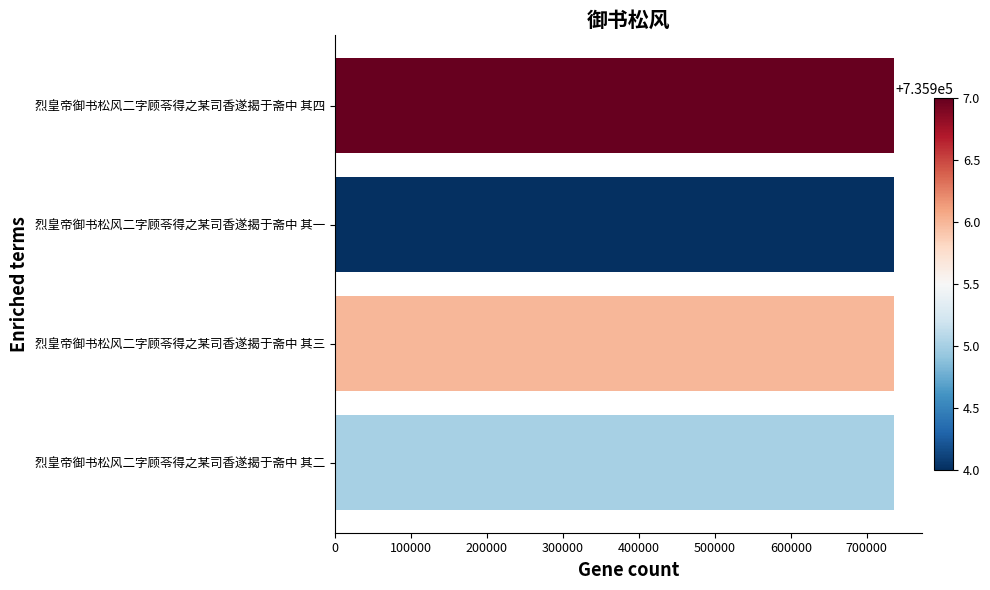

Count the number of data series in this chart.

1